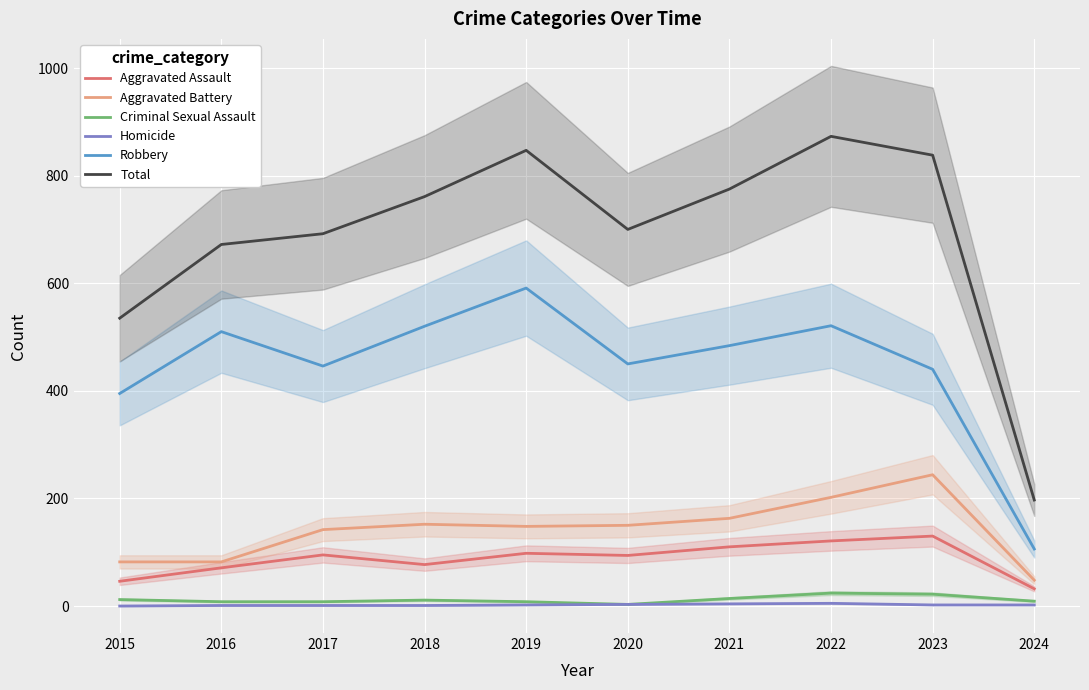

What is the value of the Aggravated Battery point at the 2nd from the left?

82